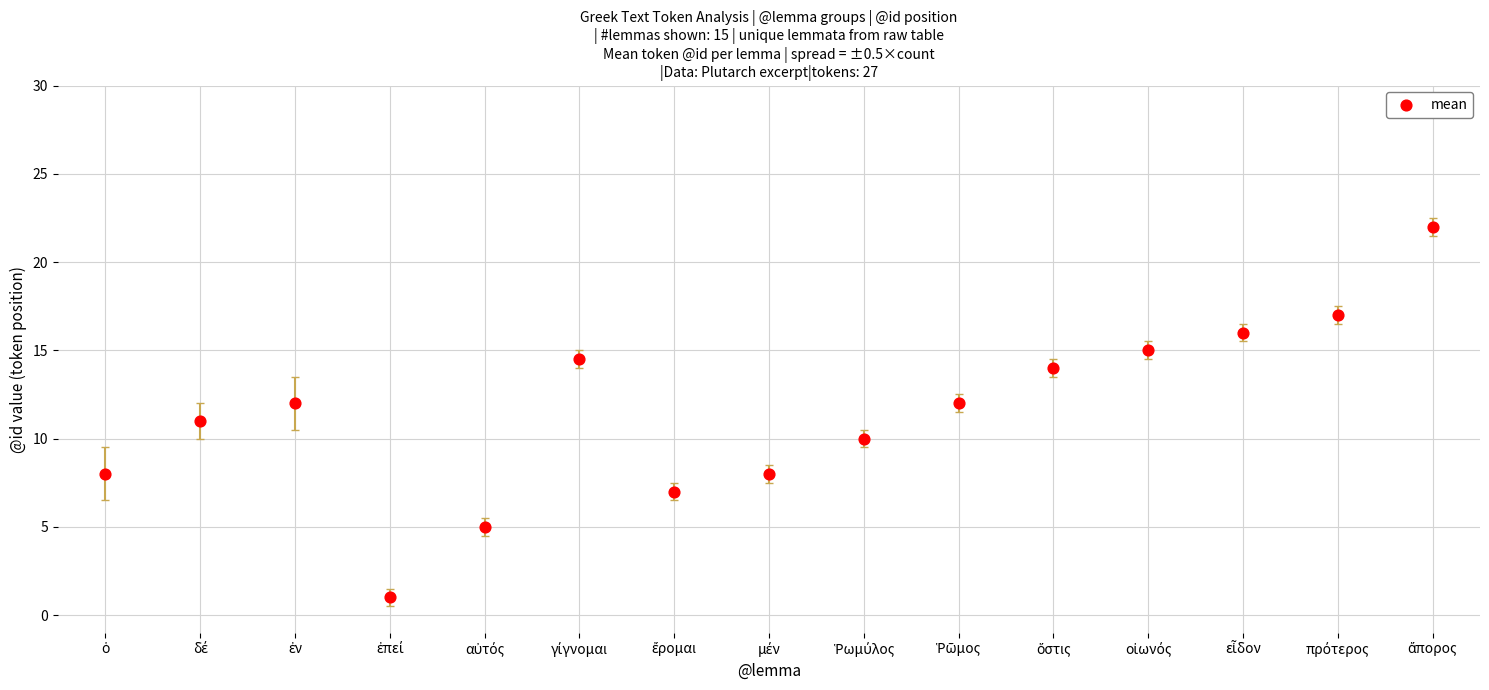

What is the range of Y values (max minus min)?

21.0